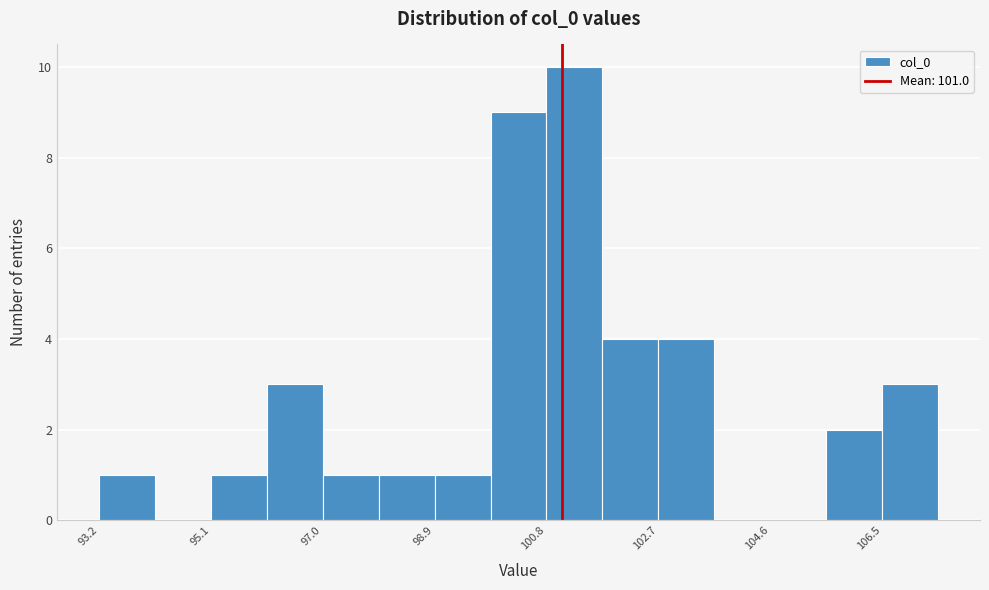

Over which range of the x-axis is the bar tallest?

100.8 to 101.8